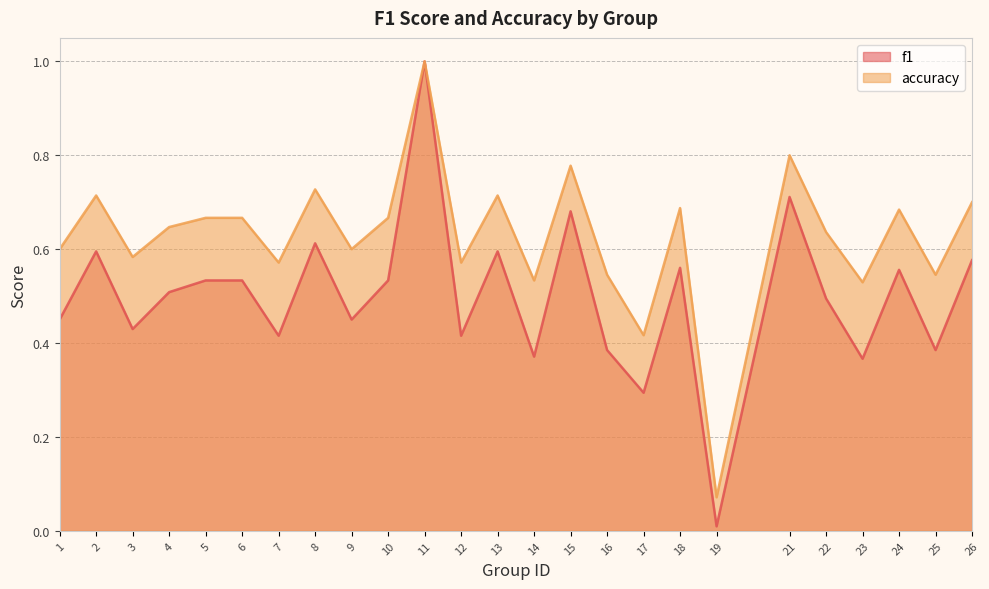

Does the chart have visible grid lines?

Yes